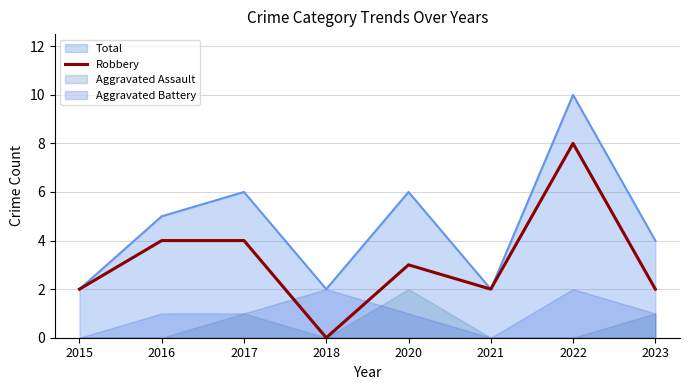

Reading right to left, transcribe all the data shown in this chart.

2023=2	2022=8	2021=2	2020=3	2018=0	2017=4	2016=4	2015=2